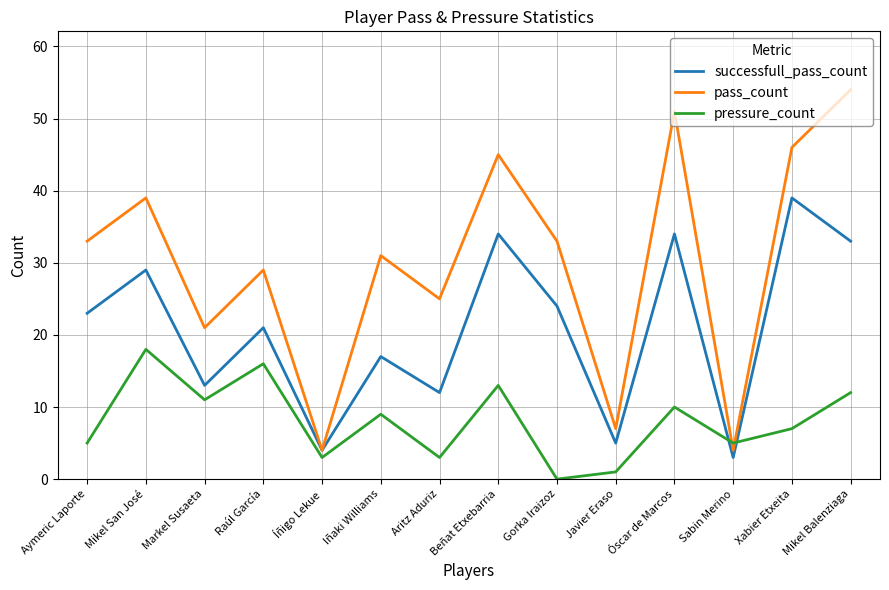

Rank the series by their average value, from highest to lowest.

pass_count, successfull_pass_count, pressure_count